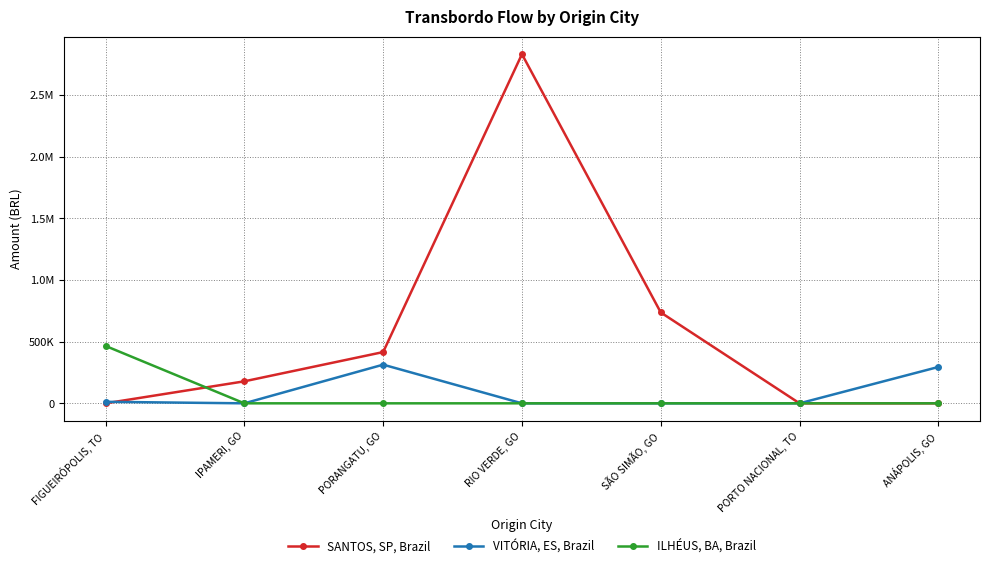

Reading left to right, list all the values displayed in this chart.

SANTOS, SP, Brazil: 0.0	178404.7	415566.6	2831204.3	736888.8	0.0	0.0
VITÓRIA, ES, Brazil: 12213.6	0.0	313565.5	0.0	0.0	0.0	294755.5
ILHÉUS, BA, Brazil: 465403.4	0.0	0.0	0.0	0.0	0.0	0.0